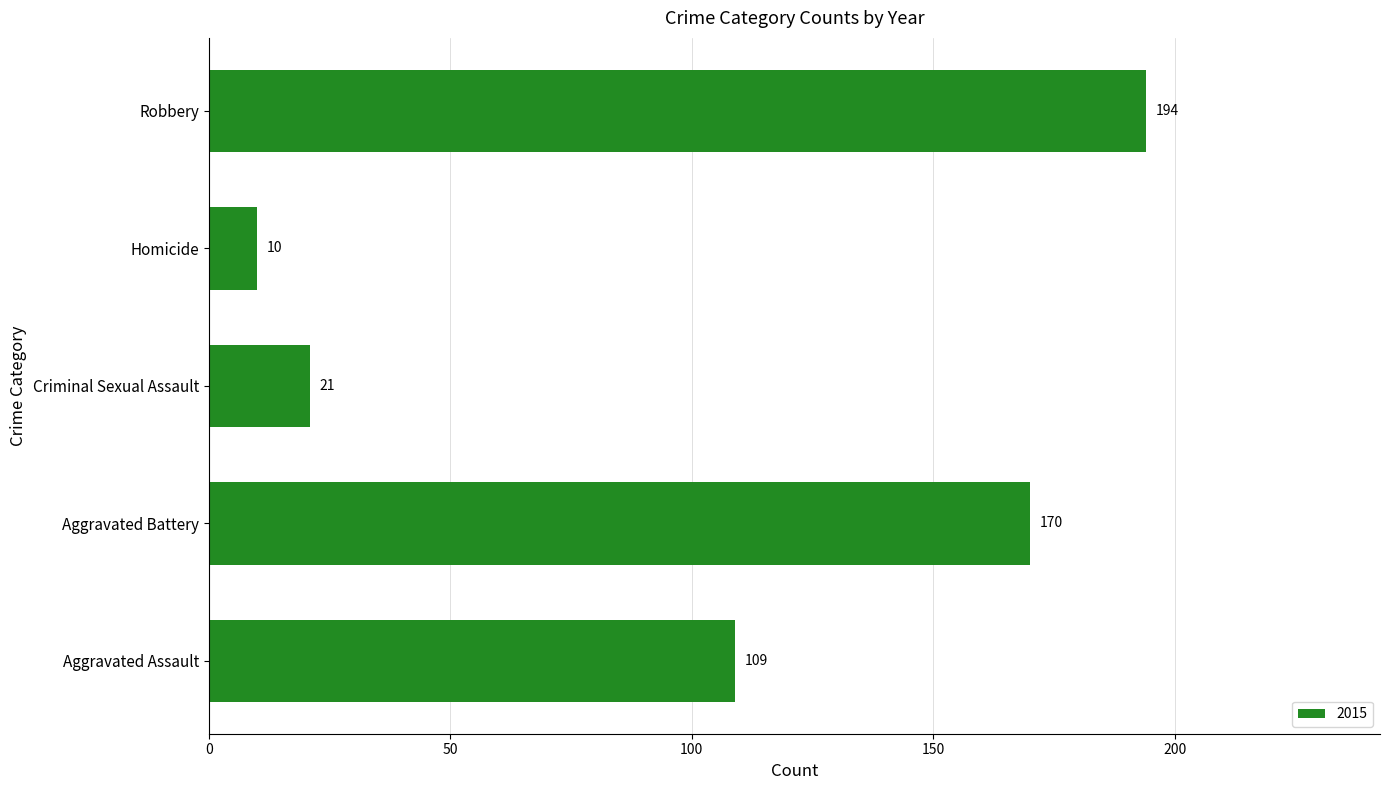

What is the difference between the second highest and second lowest values?

149